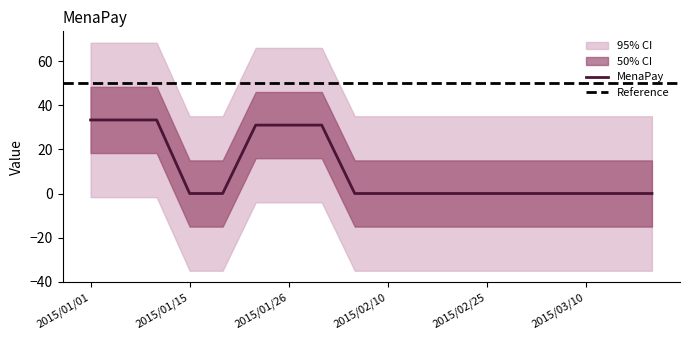

How many lines are shown in the chart?

1